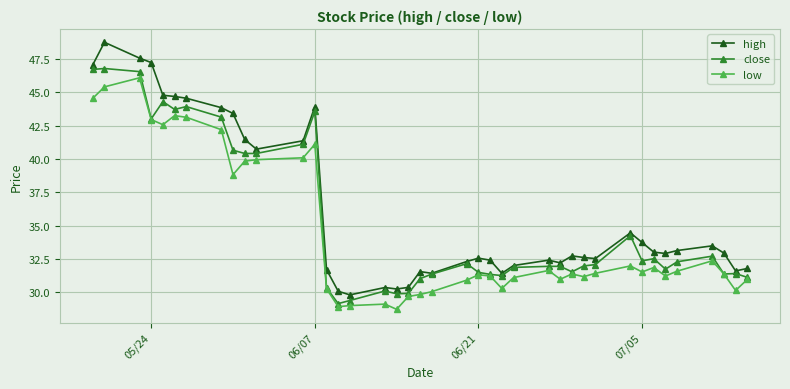

What is the minimum value shown in the chart?

28.7